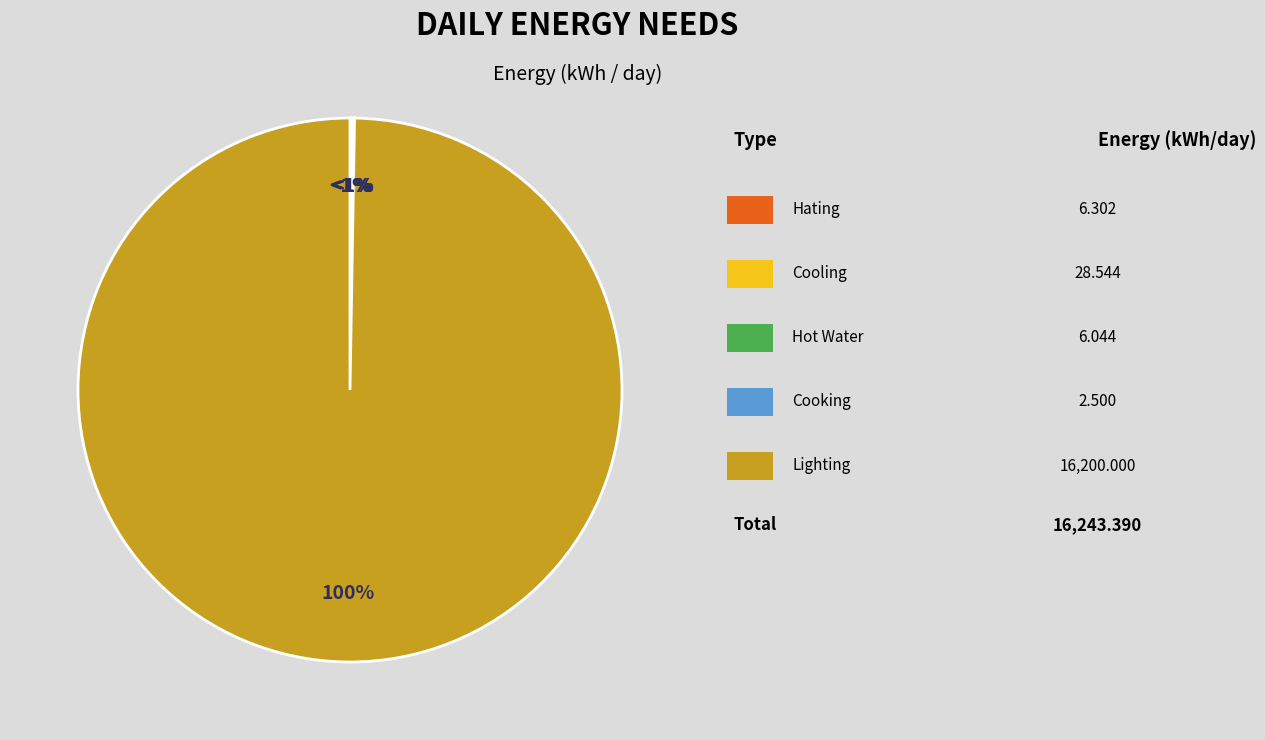

Does Daily Lighting Needs account for over 50% of the chart?

Yes